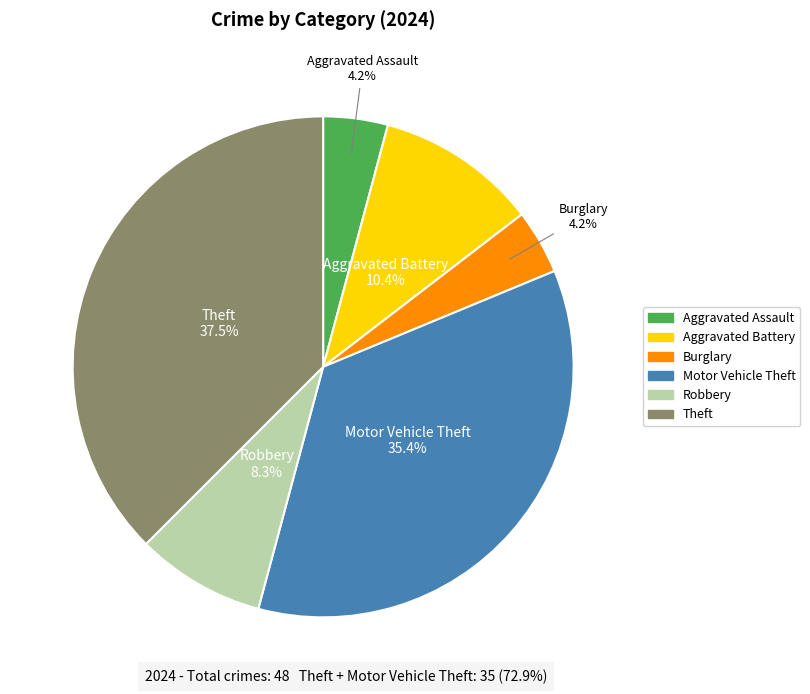

Which slice is the largest?

Theft